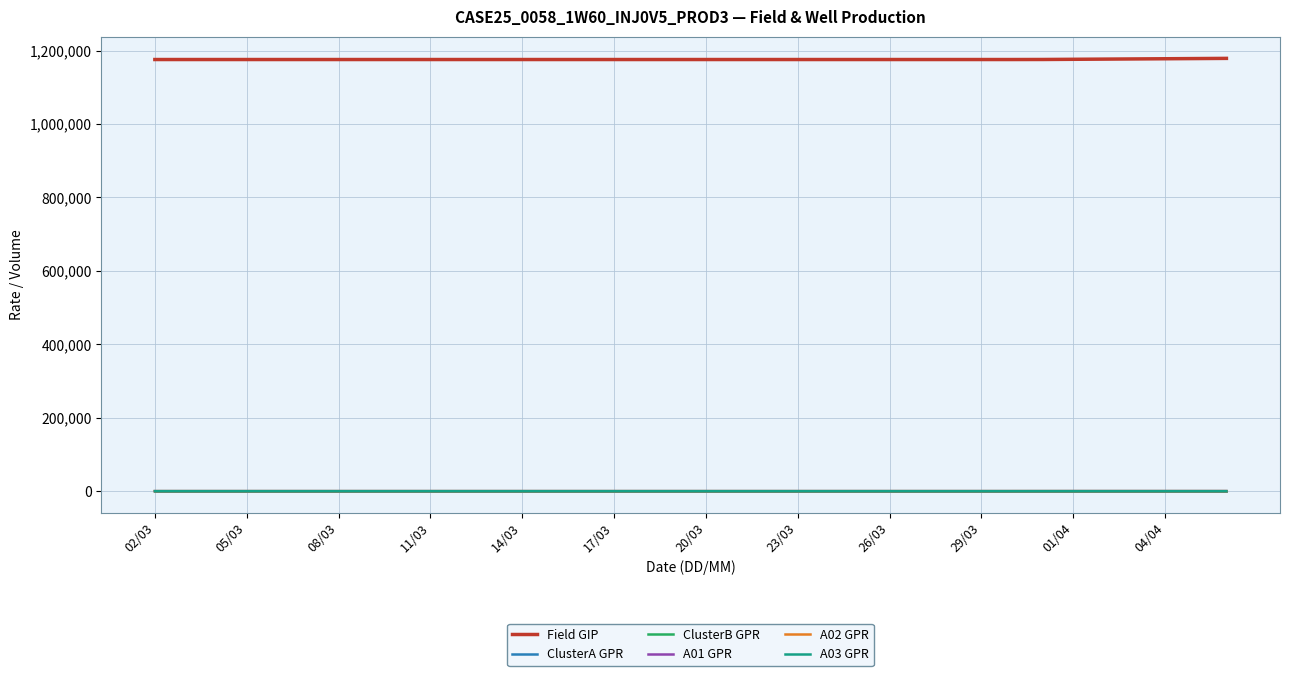

Does the chart have visible grid lines?

Yes